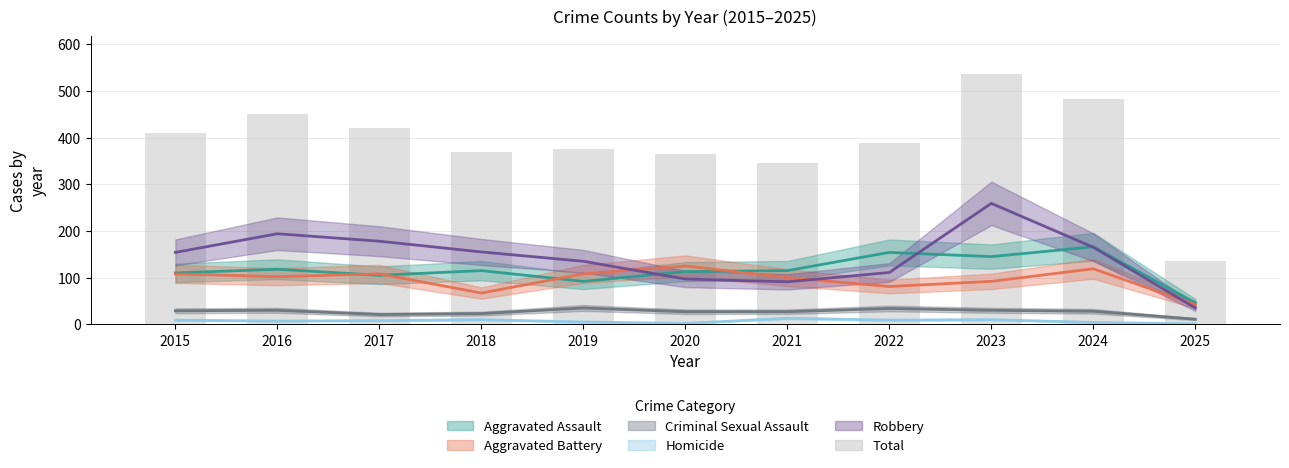

At which label is Robbery closest to 147?

2015